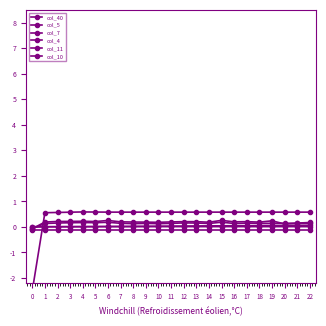

How many times do col_11 and col_40 cross each other?

1